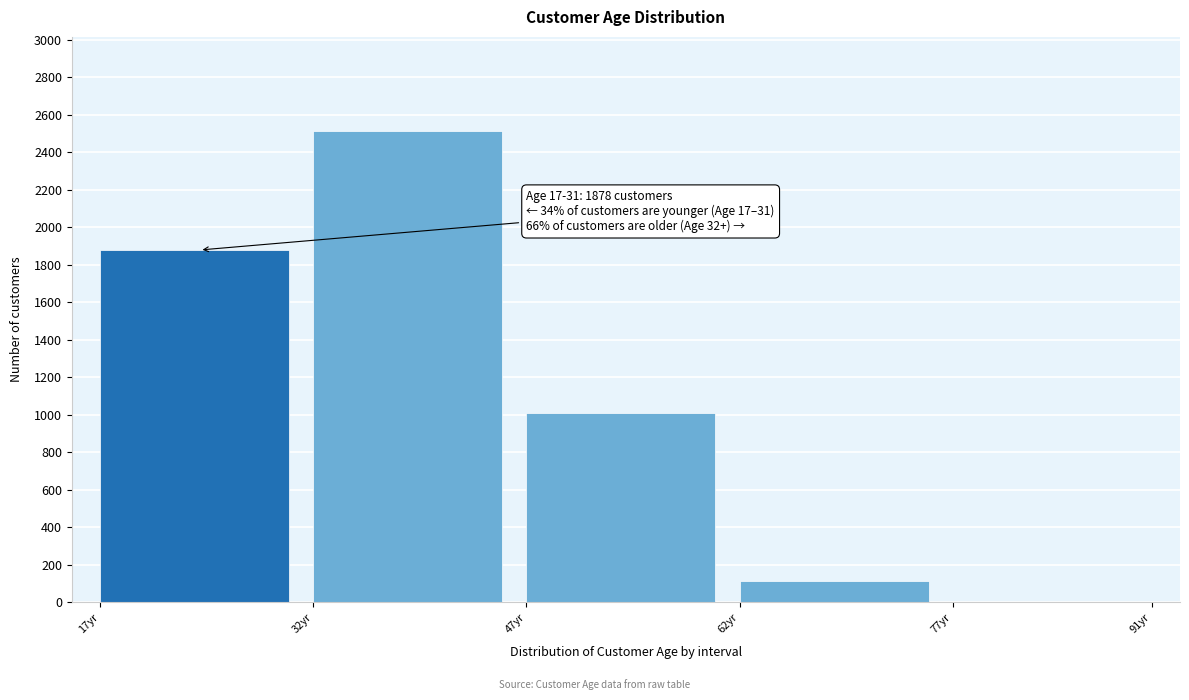

Reading left to right, extract all data points from this chart.

17yr=1878	32yr=2512	47yr=1011	62yr=115	77yr=3